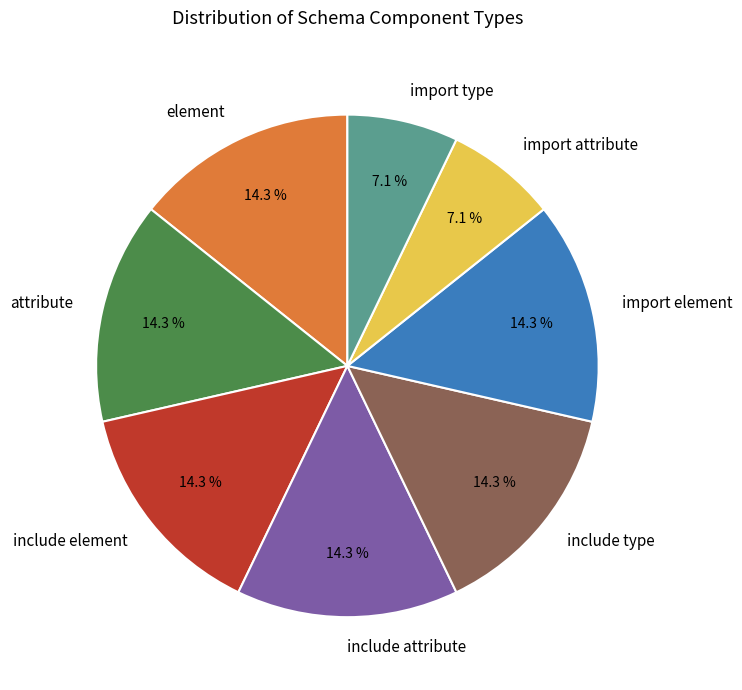

What portion of the pie excludes element?

85.7%